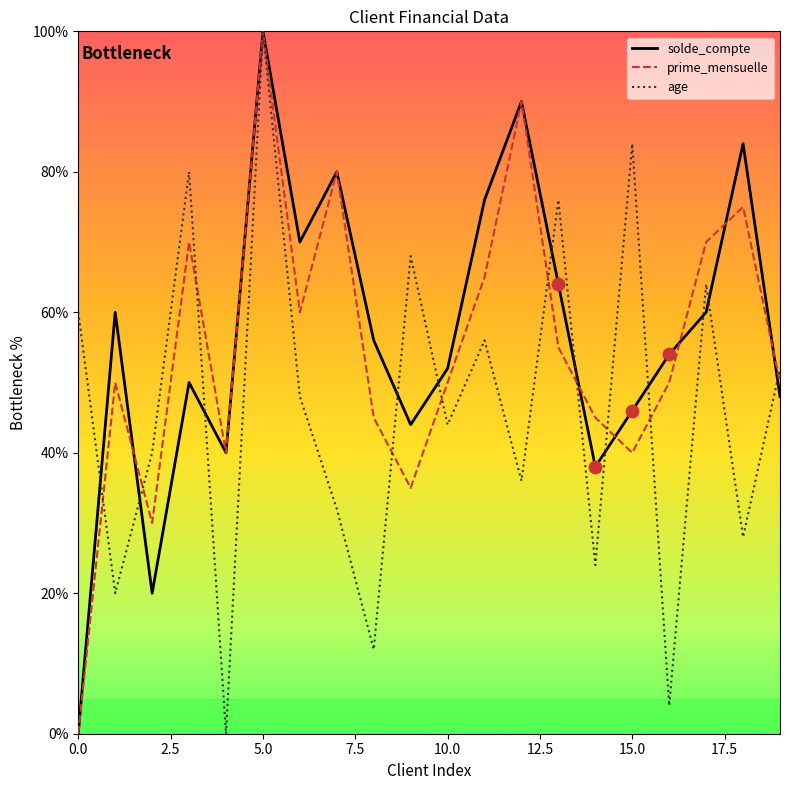

Which series has the largest total across all categories?

solde_compte